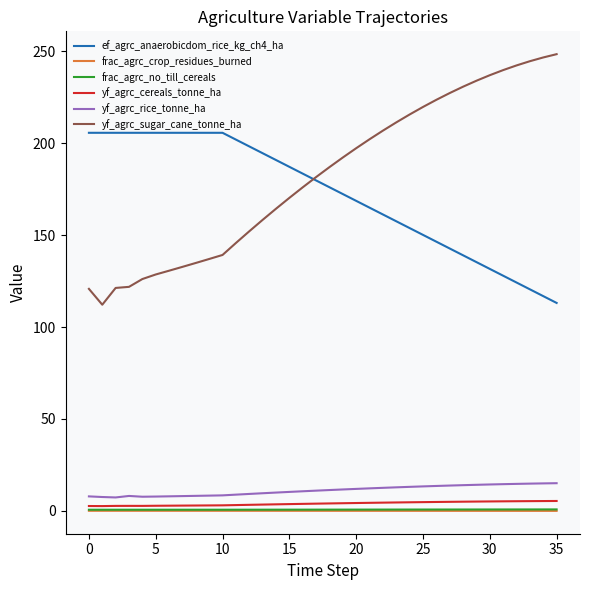

True or false: yf_agrc_sugar_cane_tonne_ha and frac_agrc_crop_residues_burned intersect in this chart.

False